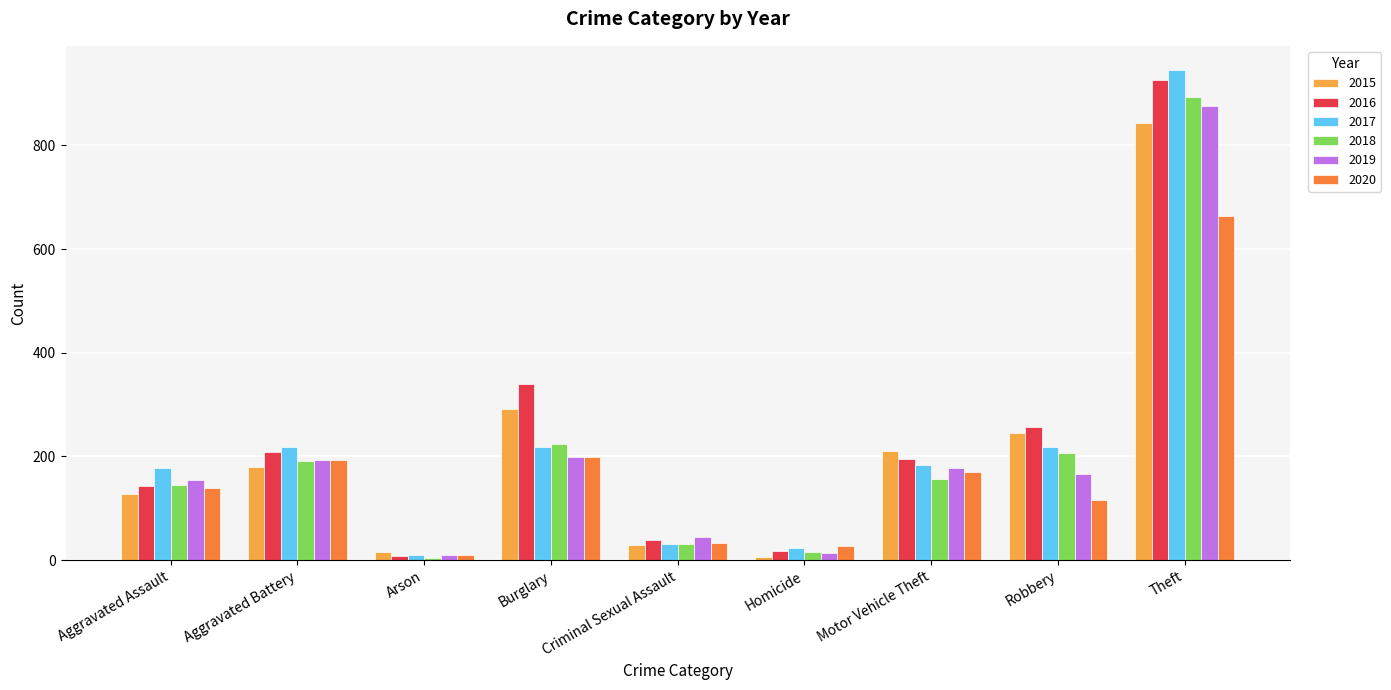

How many distinct data groups are displayed?

6